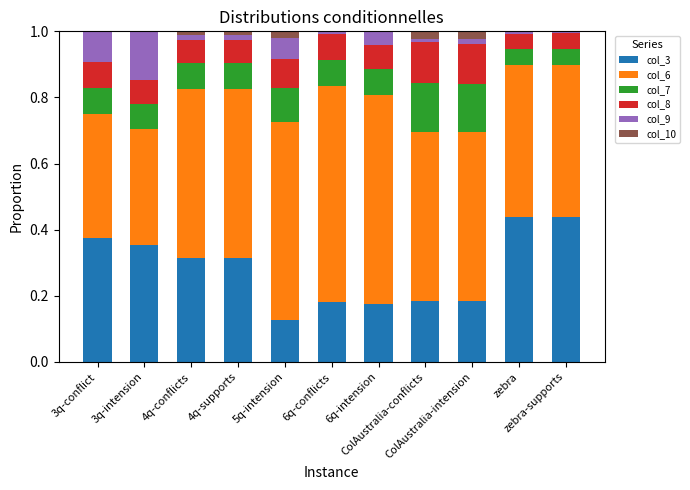

How many categories are shown in the chart?

11